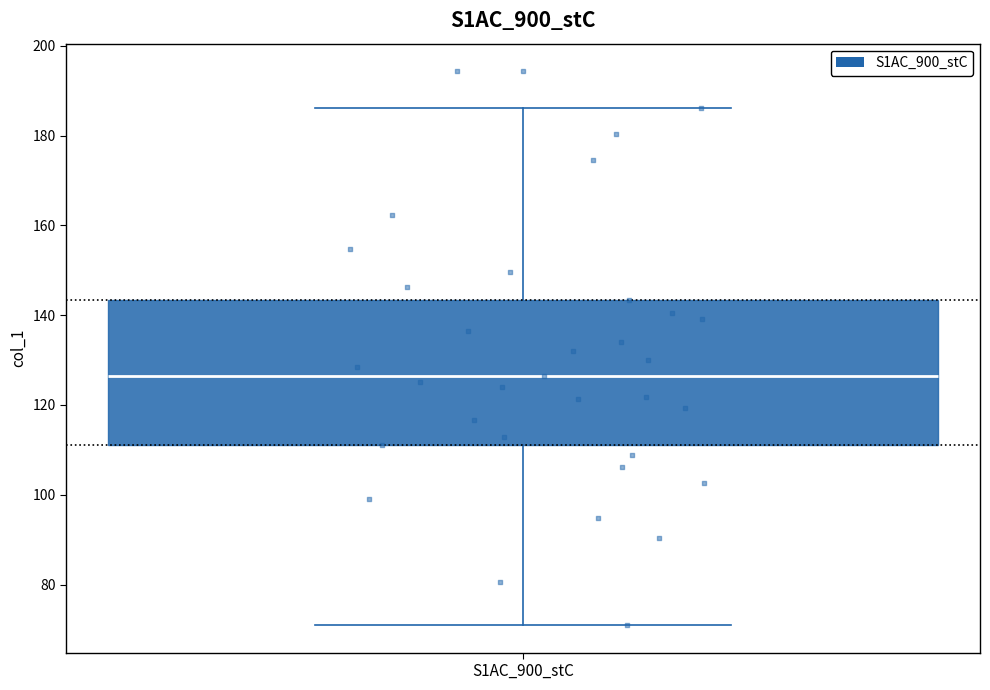

Transcribe this box plot: give where the median line is, the range the box spans, and where the two whiskers end, as read against the y-axis. The values are not printed on the chart, so give them approximately, as read against the axis.

median 126, box 112 to 144, whiskers 72 to 186